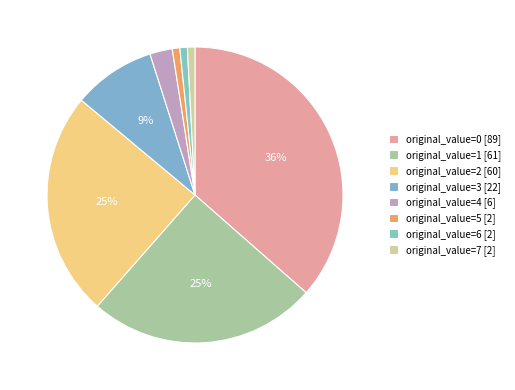

Which category has the smallest portion of the pie?

5